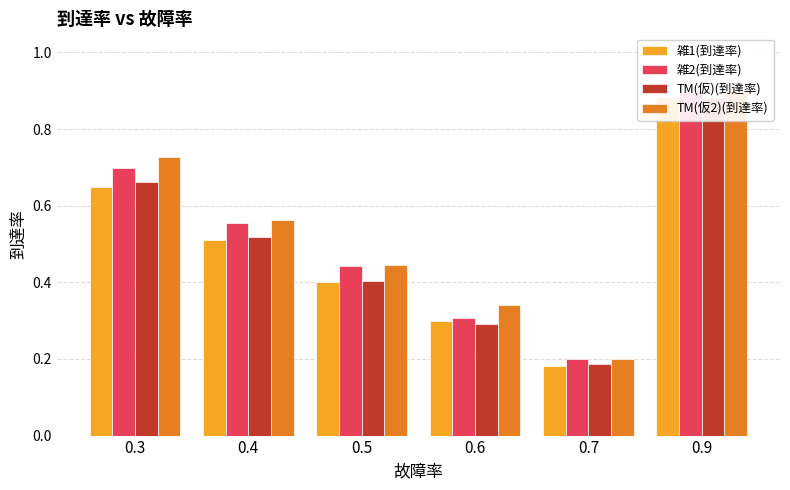

What are all the series names shown in the legend?

雑1(到達率), 雑2(到達率), TM(仮)(到達率), TM(仮2)(到達率)